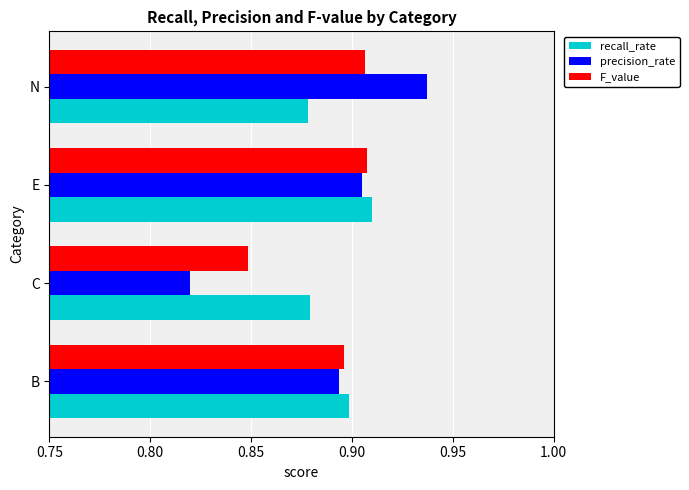

What is the total value across all series at E?

2.7